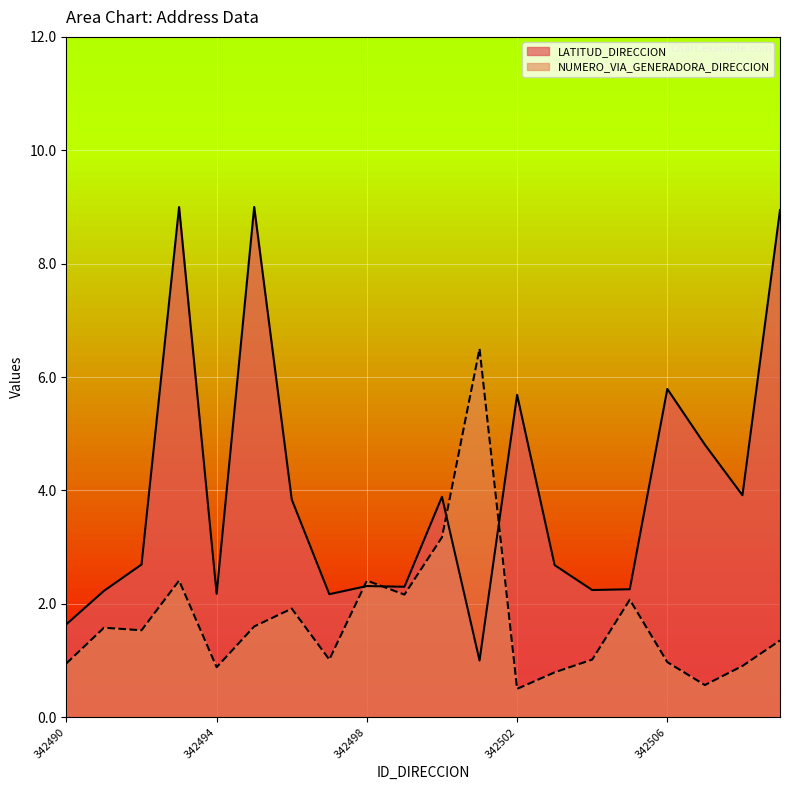

Rank the categories by NUMERO_VIA_GENERADORA_DIRECCION value from highest to lowest.

342501, 342500, 342493, 342498, 342499, 342505, 342496, 342495, 342491, 342492, 342509, 342497, 342504, 342506, 342490, 342508, 342494, 342503, 342507, 342502